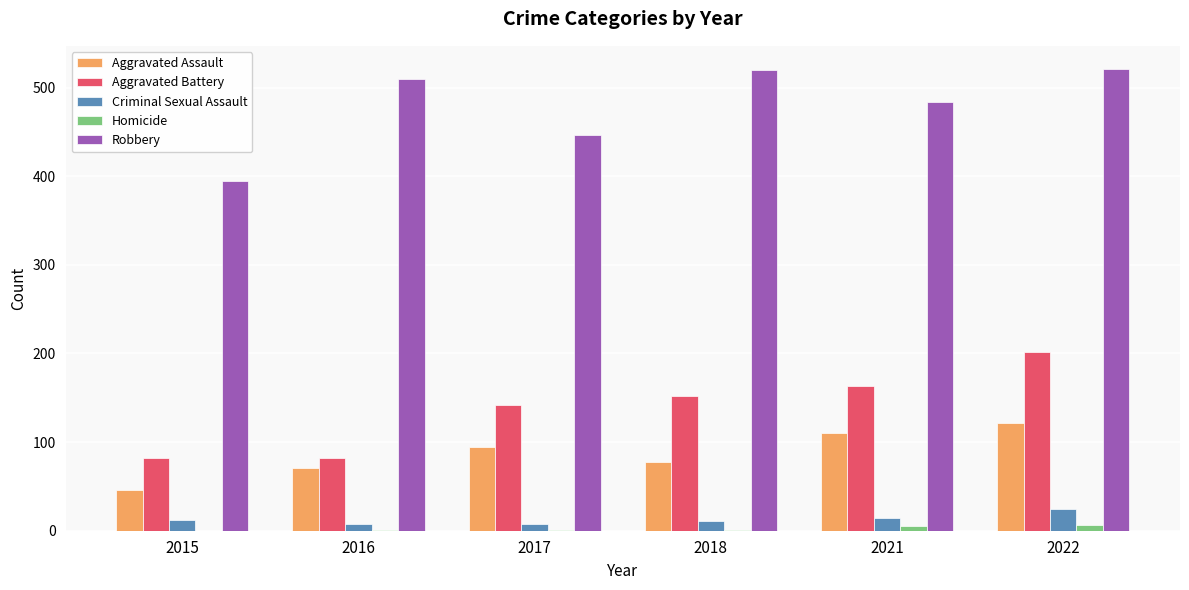

Is it true that Aggravated Assault equals 71 at 2016?

True